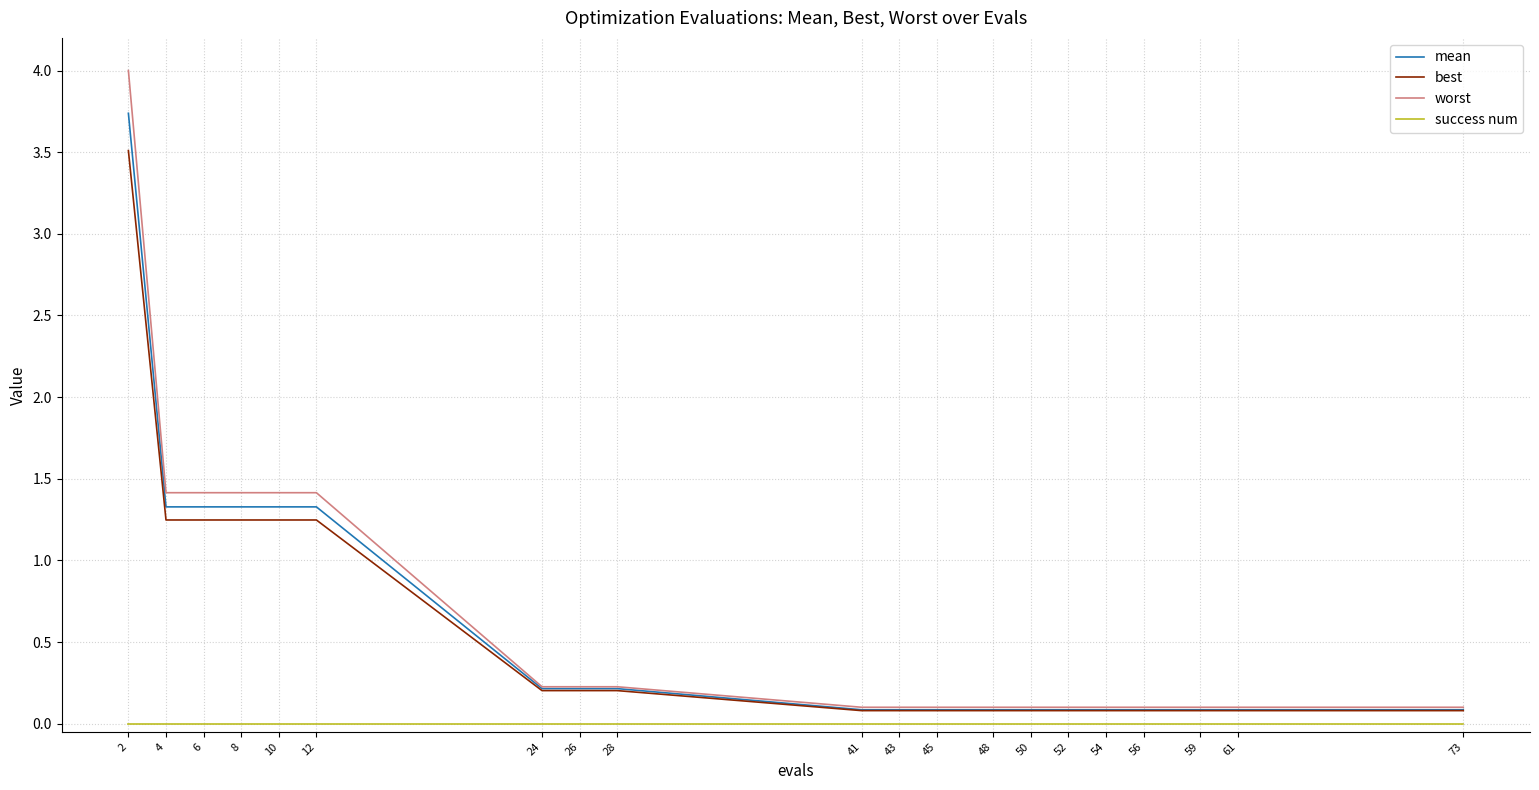

At how many categories does at least one series exceed 1?

6